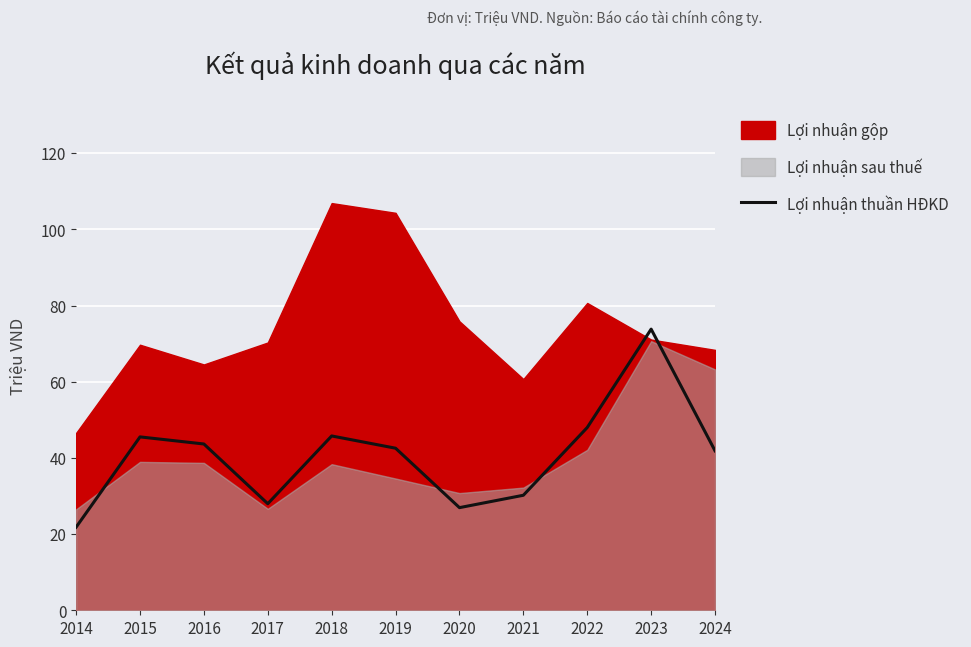

At which label does Lợi nhuận thuần HĐKD reach its peak?

2023